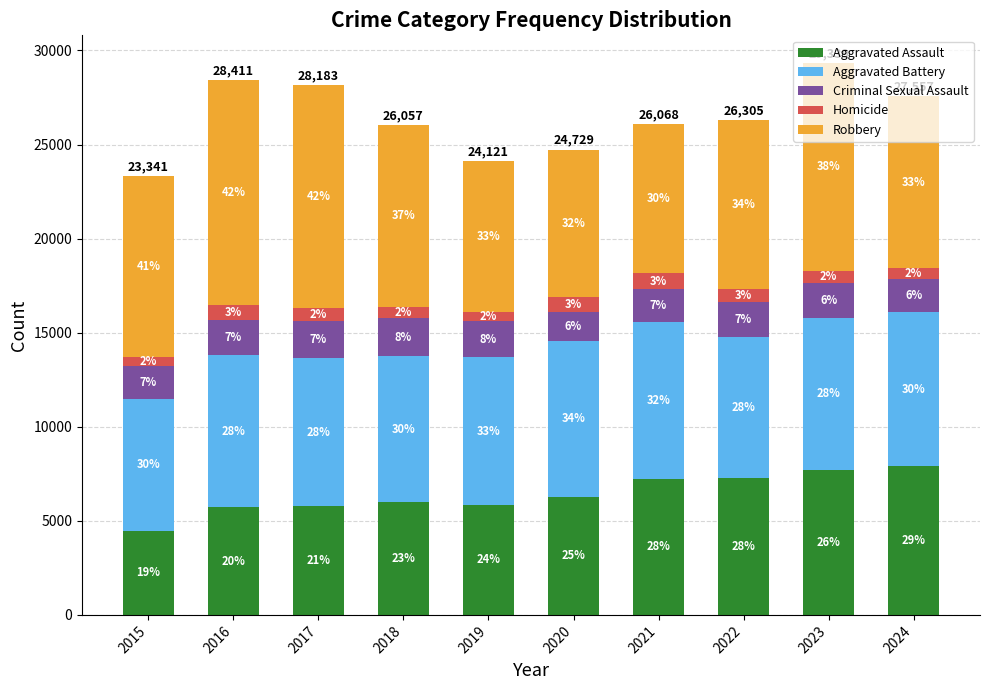

Which series changed the most between 2019 and 2022?

Aggravated Assault